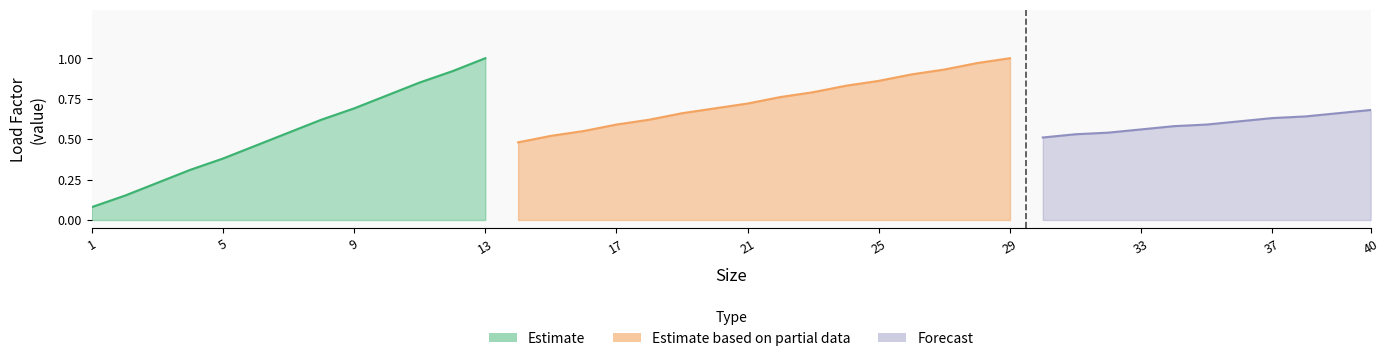

Does the chart display data point markers on the line(s)?

No